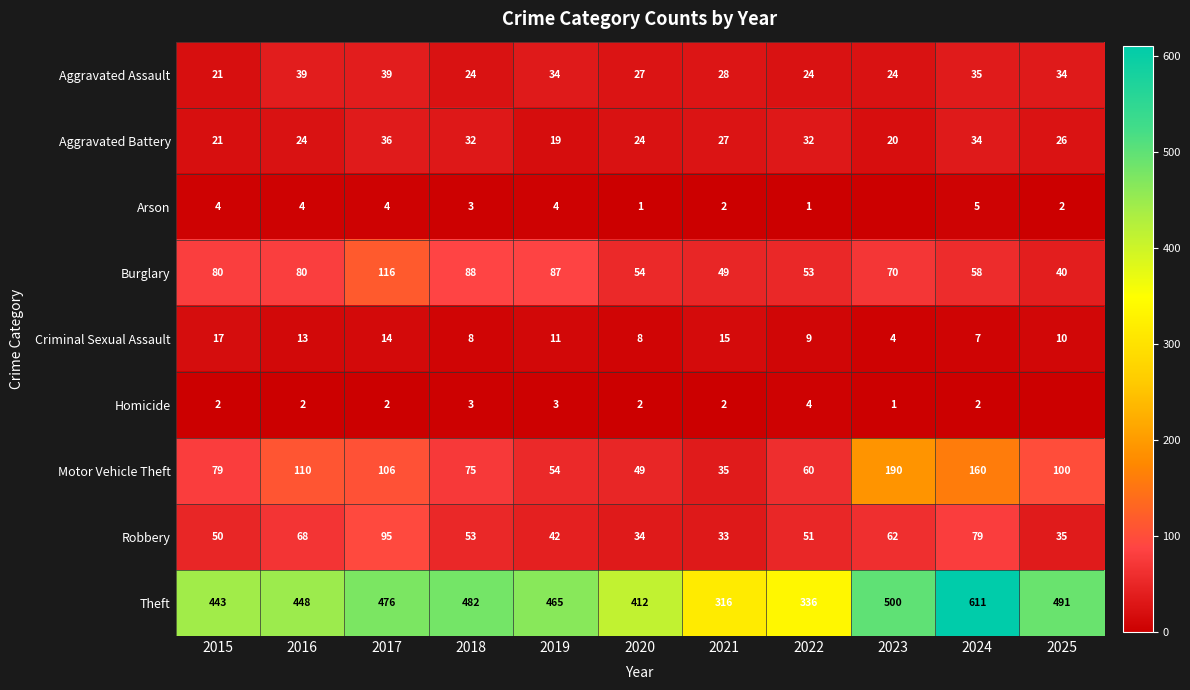

Where does the Aggravated Assault series first go above 28?

2016